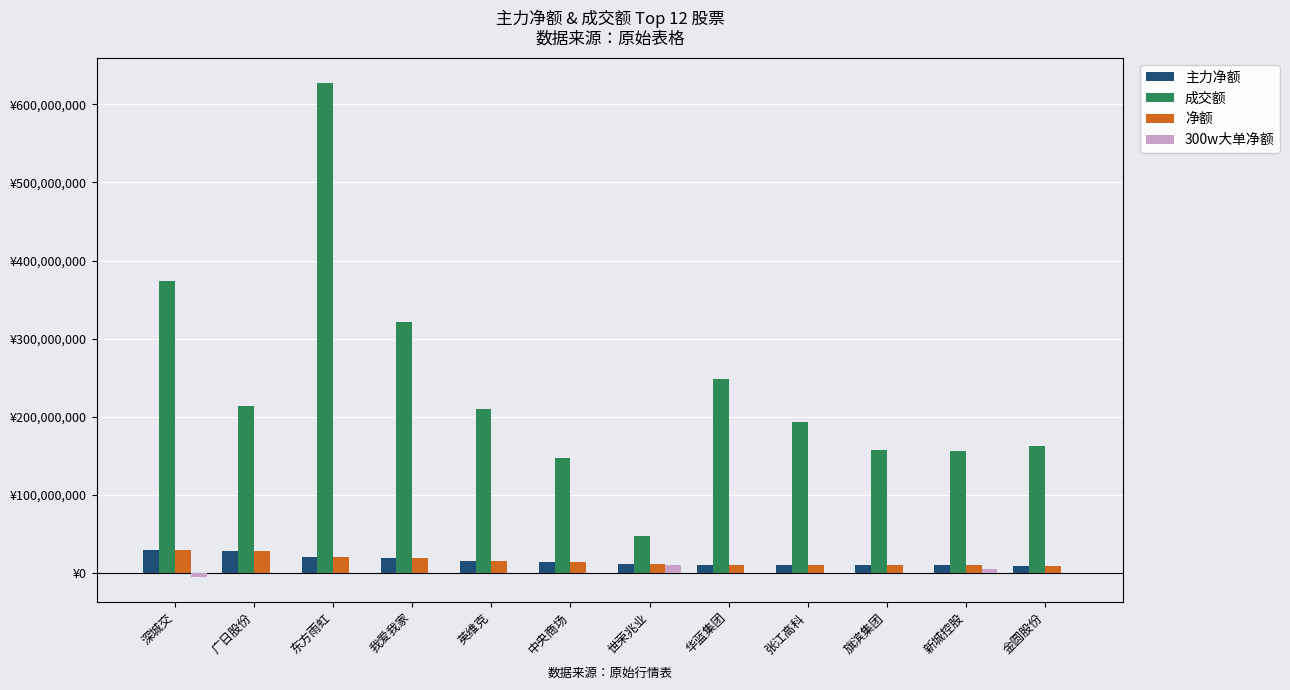

What position from the left is 新城控股?

11